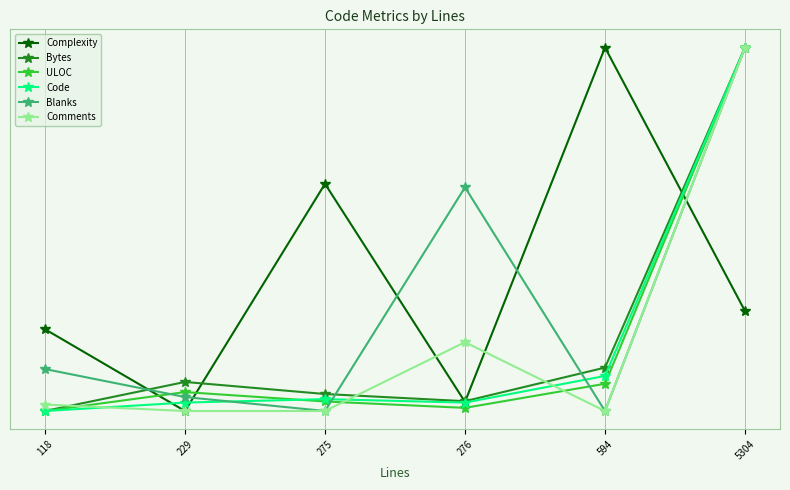

True or false: Comments has a value of 375.1 at 118.

False